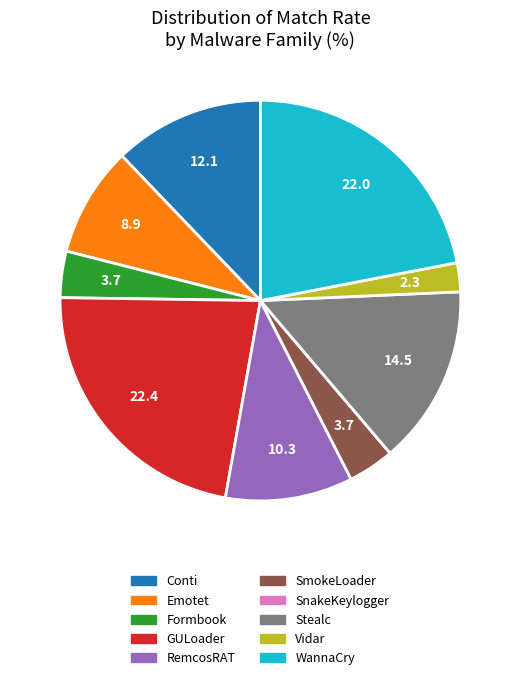

The Formbook slice represents 4% of the pie. True or false?

True